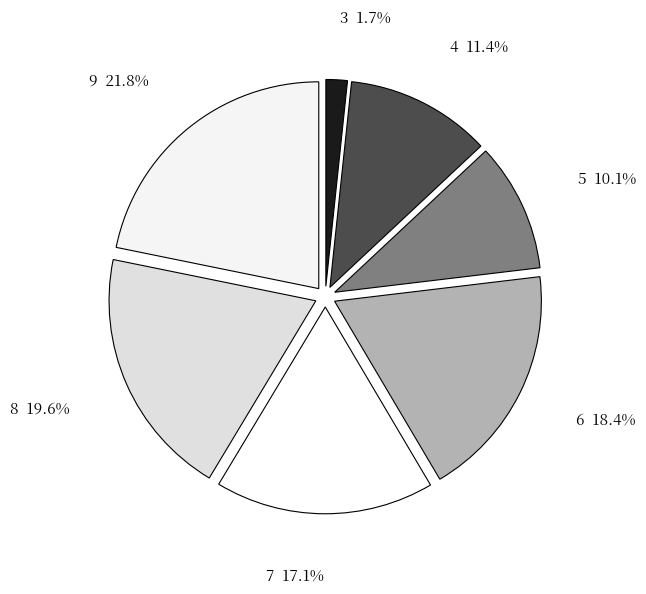

Does 7 represent more than half of the total?

No